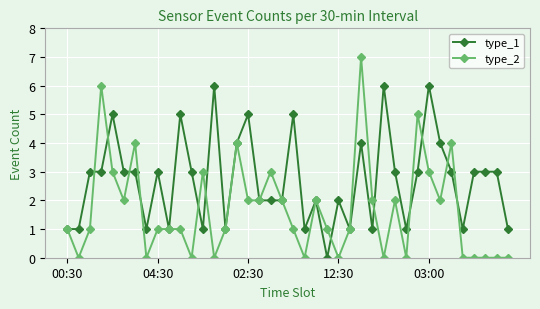

How many distinct data groups are displayed?

2